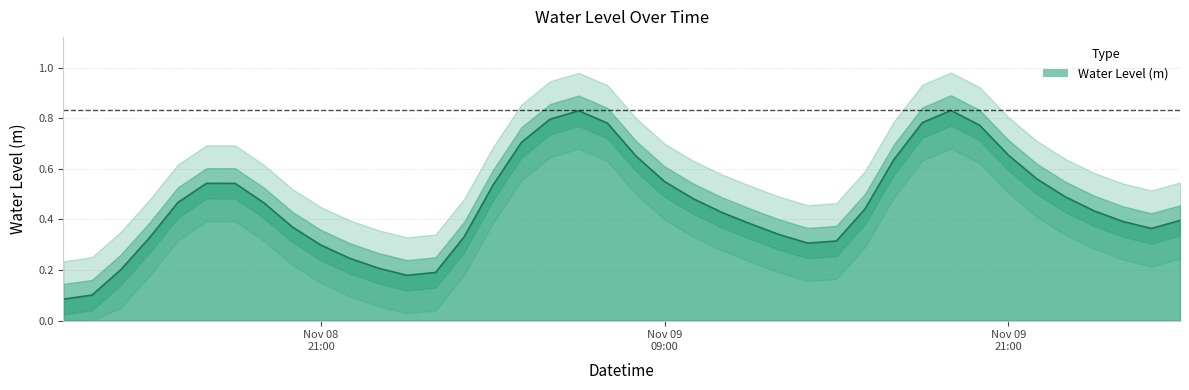

Rank the categories by value from lowest to highest.

2024-11-08 12:00:00, 2024-11-08 13:00:00, 2024-11-09 00:00:00, 2024-11-09 01:00:00, 2024-11-08 14:00:00, 2024-11-08 23:00:00, 2024-11-08 22:00:00, 2024-11-08 21:00:00, 2024-11-09 14:00:00, 2024-11-09 15:00:00, 2024-11-08 15:00:00, 2024-11-09 02:00:00, 2024-11-09 13:00:00, 2024-11-10 02:00:00, 2024-11-08 20:00:00, 2024-11-09 12:00:00, 2024-11-10 01:00:00, 2024-11-10 03:00:00, 2024-11-09 11:00:00, 2024-11-10 00:00:00, 2024-11-09 16:00:00, 2024-11-08 19:00:00, 2024-11-08 16:00:00, 2024-11-09 10:00:00, 2024-11-09 23:00:00, 2024-11-09 03:00:00, 2024-11-08 18:00:00, 2024-11-08 17:00:00, 2024-11-09 09:00:00, 2024-11-09 22:00:00, 2024-11-09 17:00:00, 2024-11-09 08:00:00, 2024-11-09 21:00:00, 2024-11-09 04:00:00, 2024-11-09 20:00:00, 2024-11-09 07:00:00, 2024-11-09 18:00:00, 2024-11-09 05:00:00, 2024-11-09 06:00:00, 2024-11-09 19:00:00